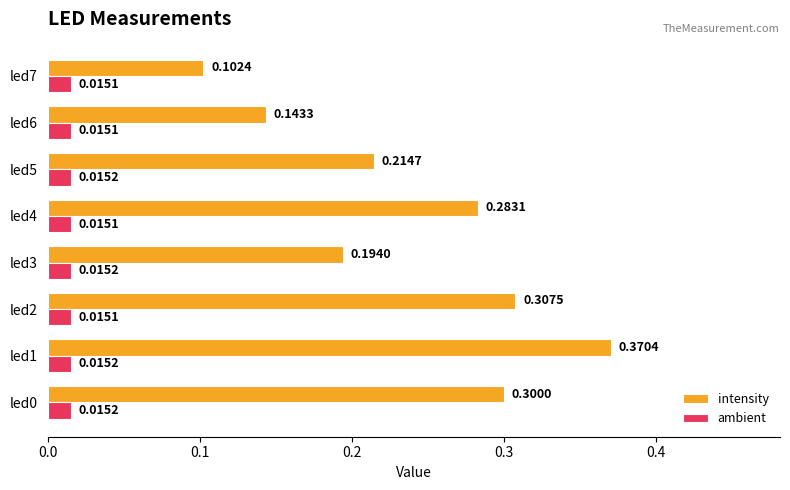

What is the sum of all intensity values?

1.9